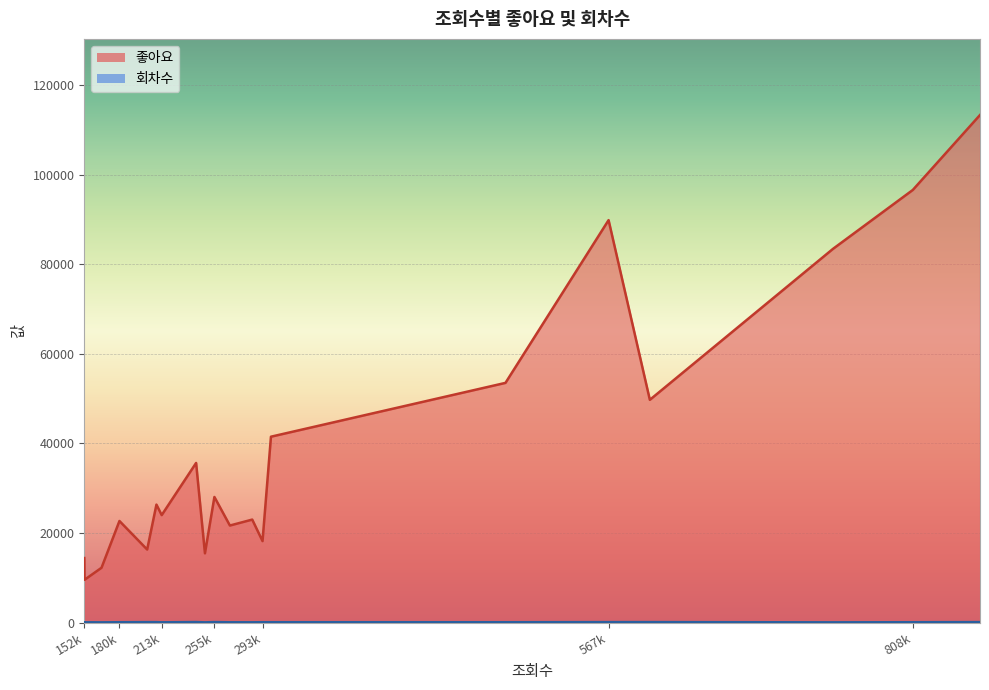

True or false: 회차수 and 좋아요 intersect in this chart.

False